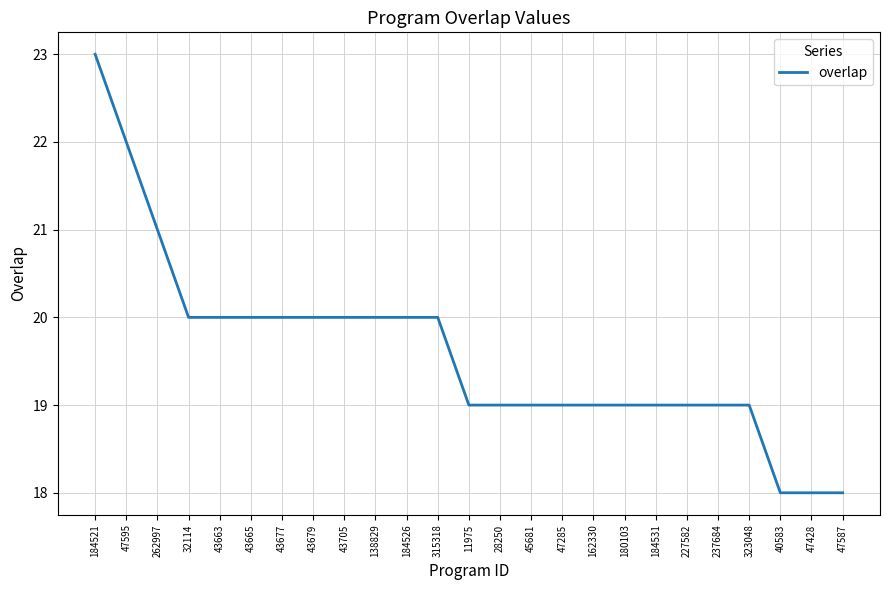

What is the sum of all values?

490